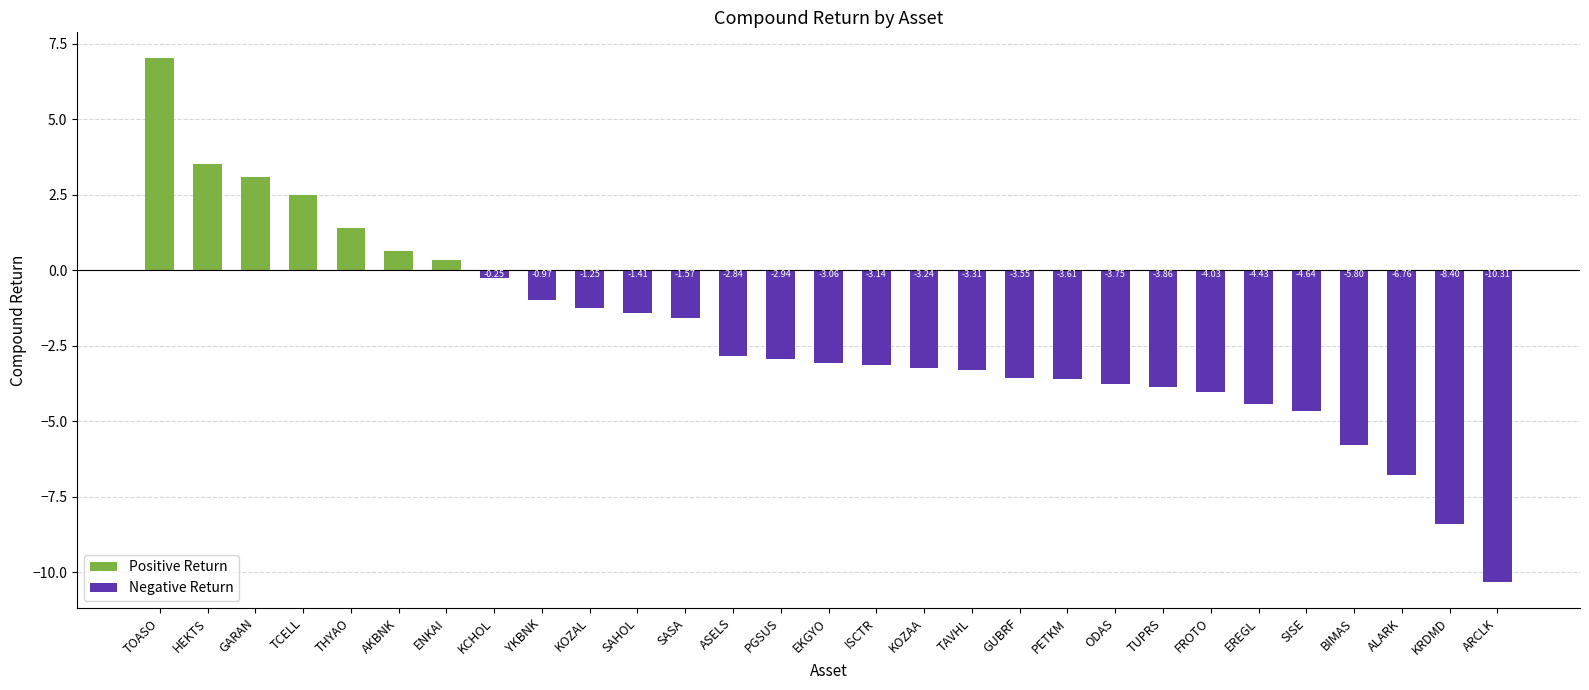

What is the label of the 17th bar from the left?

KOZAA